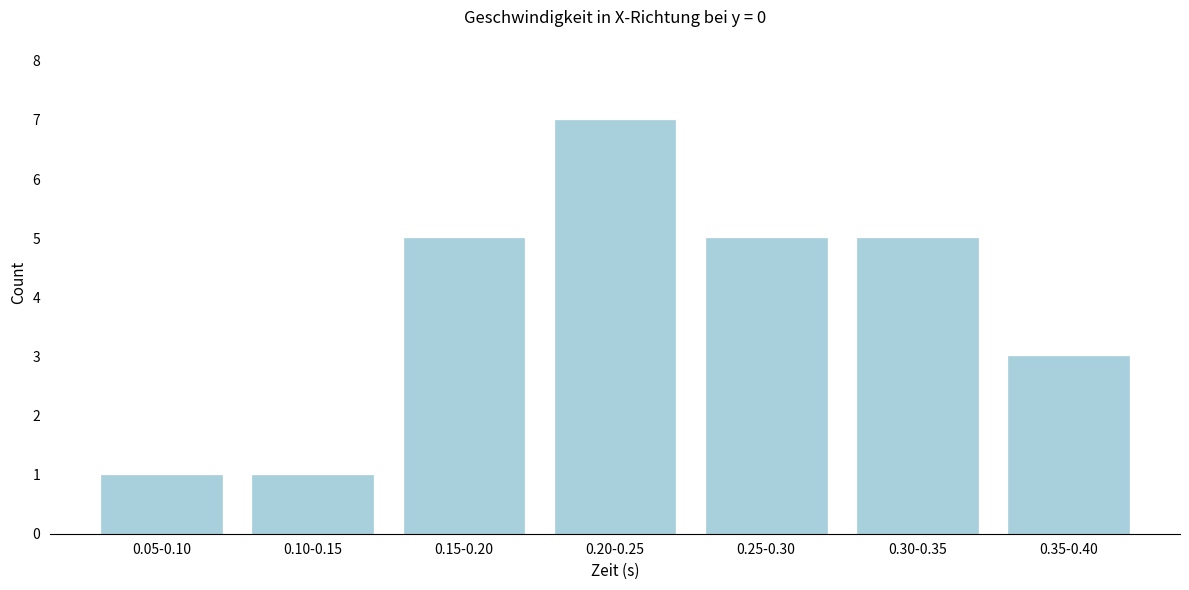

Reading left to right, transcribe all the data shown in this chart.

0.05-0.10=1	0.10-0.15=1	0.15-0.20=5	0.20-0.25=7	0.25-0.30=5	0.30-0.35=5	0.35-0.40=3